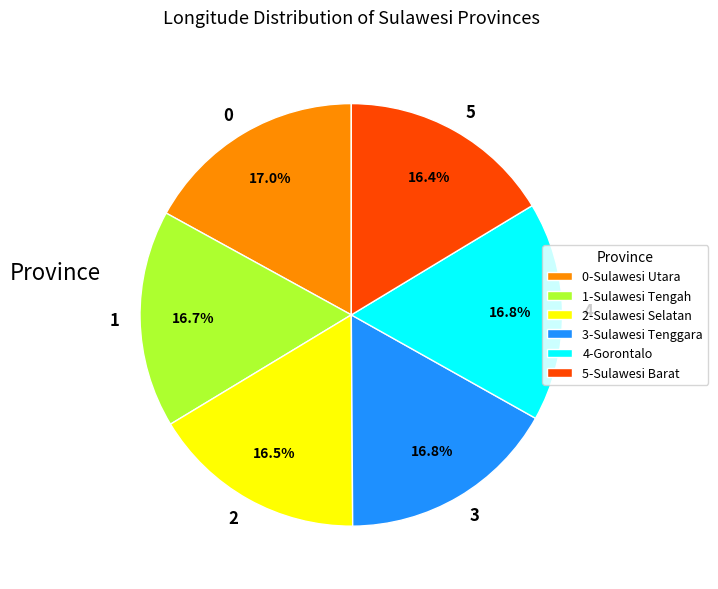

Is there a majority slice in this chart?

No